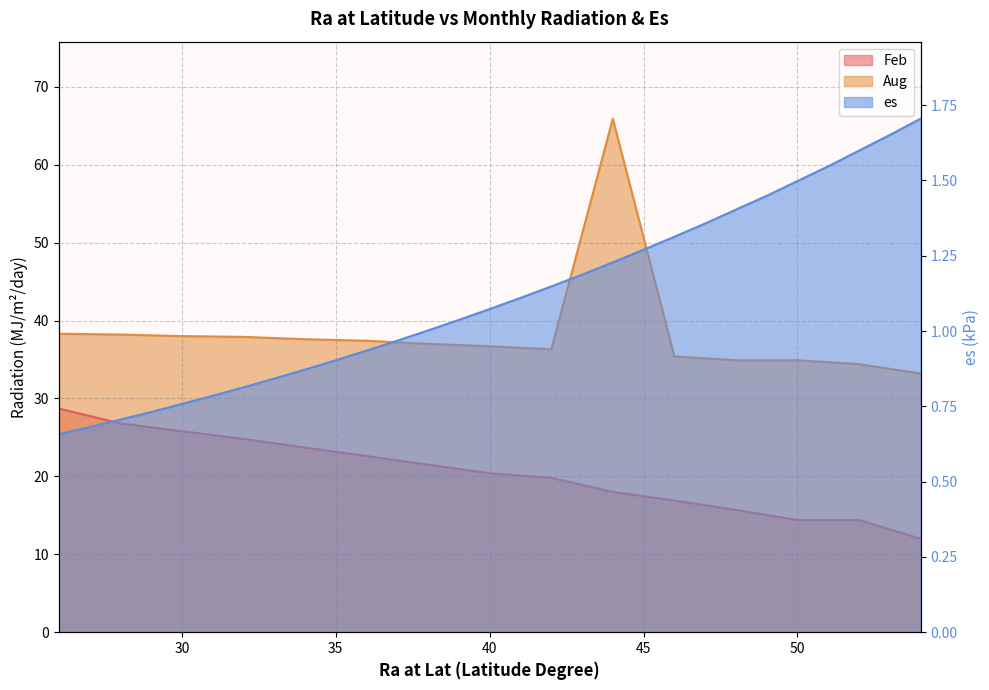

How many lines are shown in the chart?

3